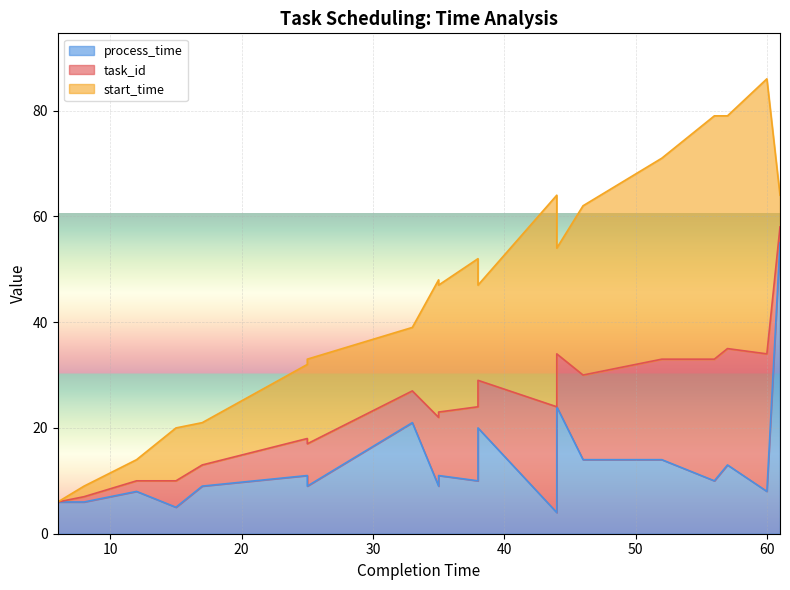

List the labels in order of process_time value, smallest first.

44, 15, 6, 8, 12, 60, 17, 25, 35, 38, 56, 25, 35, 57, 46, 52, 38, 33, 44, 61